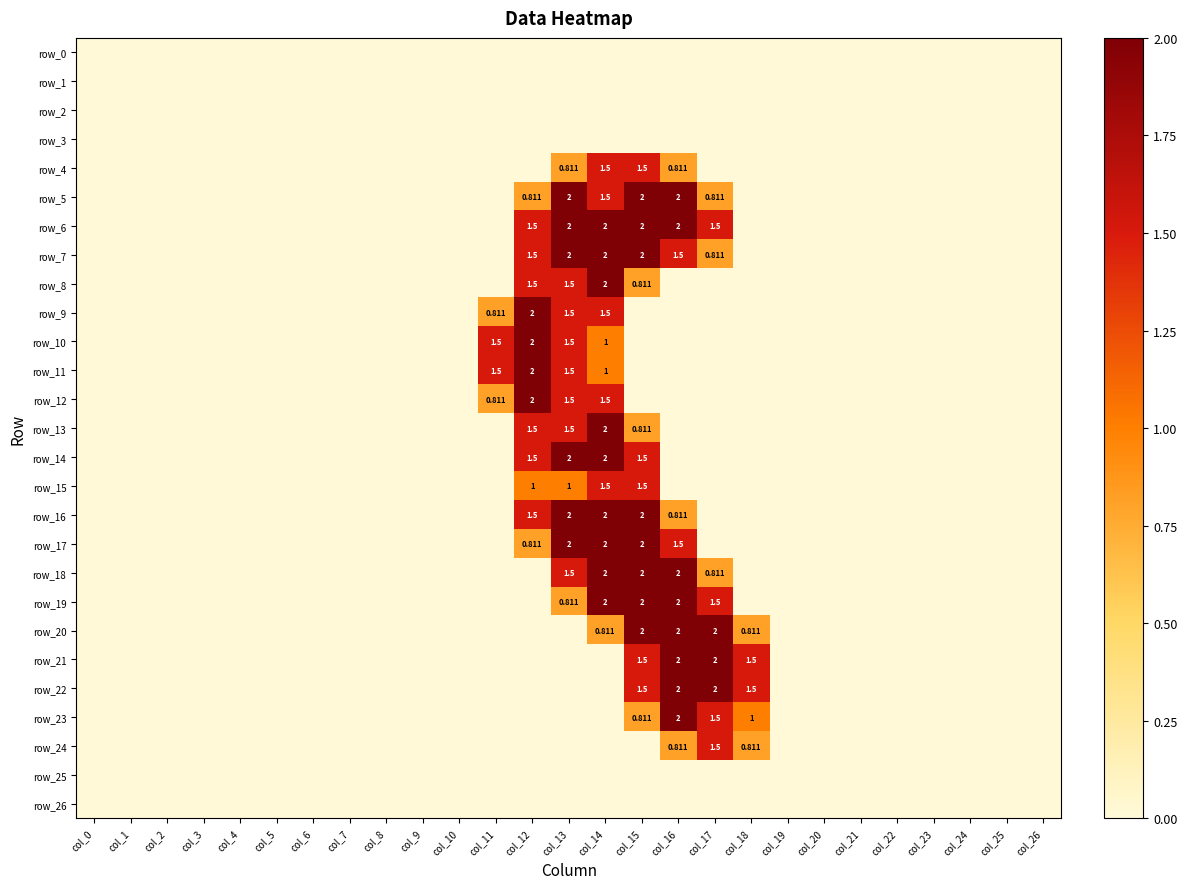

Rank the series at col_11 from highest to lowest value.

row_10, row_11, row_9, row_12, row_0, row_1, row_2, row_3, row_4, row_5, row_6, row_7, row_8, row_13, row_14, row_15, row_16, row_17, row_18, row_19, row_20, row_21, row_22, row_23, row_24, row_25, row_26